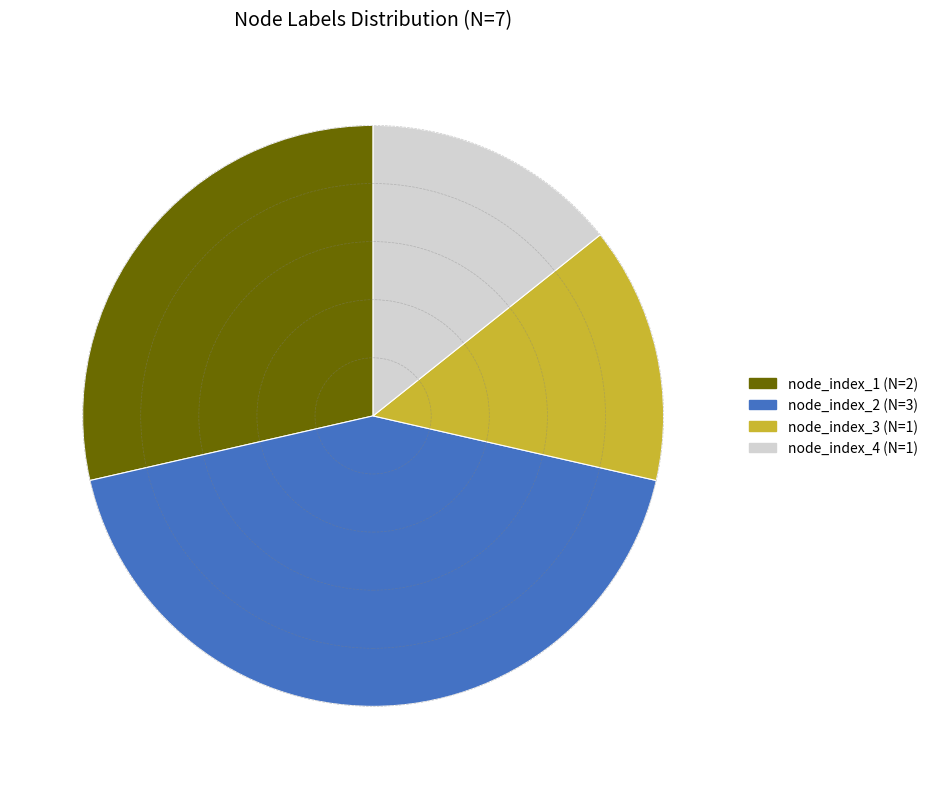

What is the ratio of the value at node_index_2 (N=3) to the value at node_index_4 (N=1)?

3.0